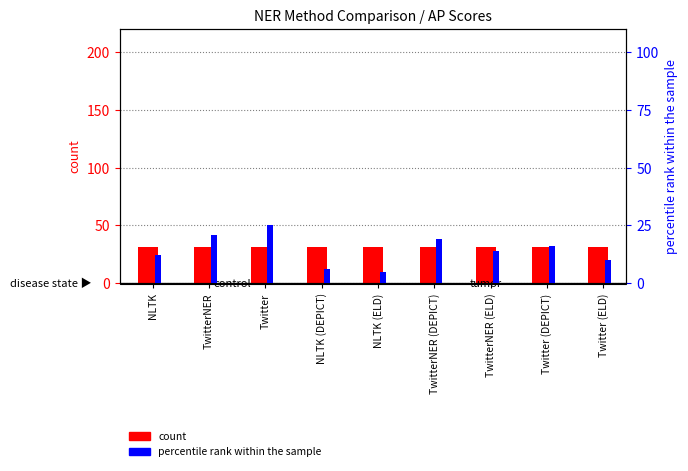

At which label is count closest to 31?

NLTK